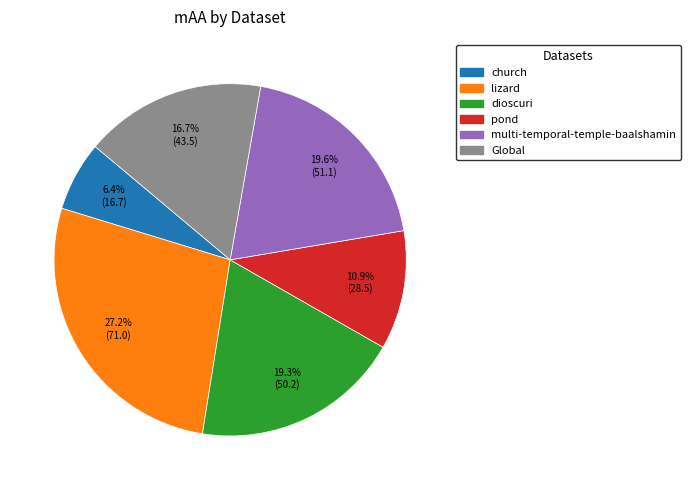

Do lizard and church together represent more than half of the pie?

No